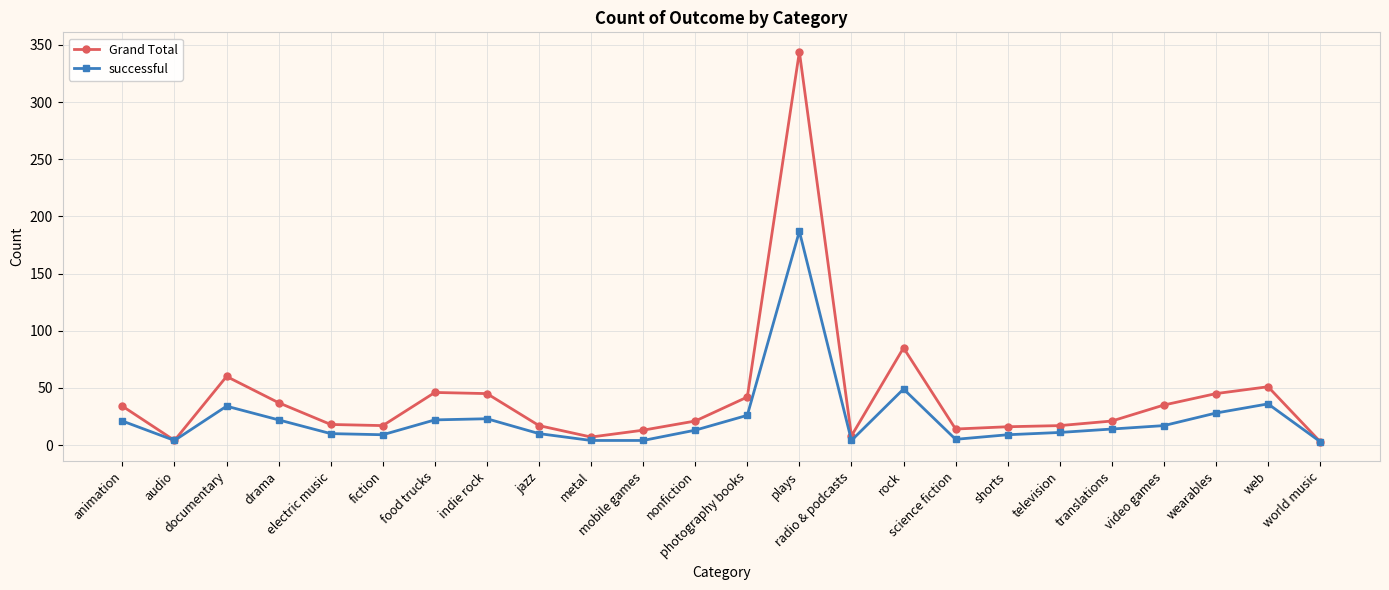

At which category does Grand Total reach its first local valley?

audio